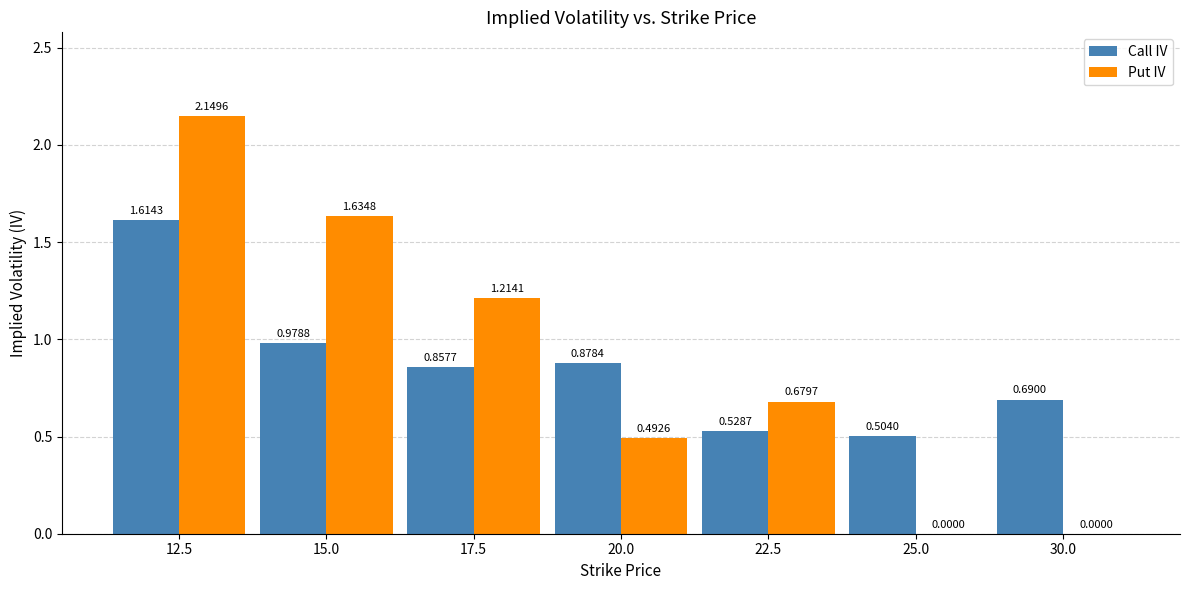

At which category is the sum across all series the highest?

12.5